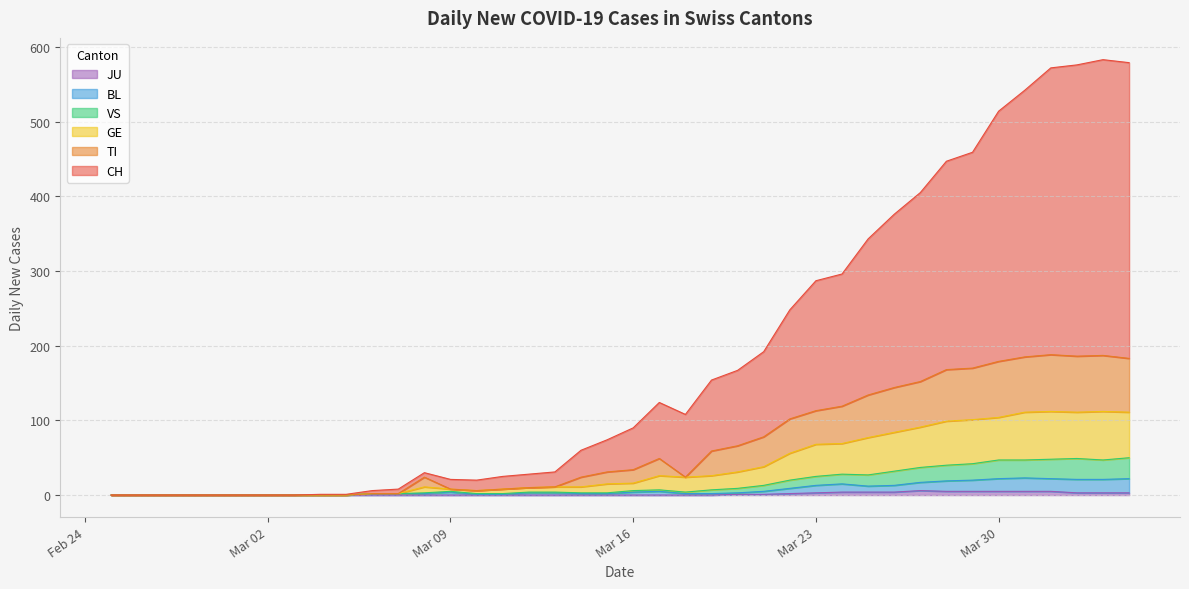

Does the chart have visible grid lines?

Yes